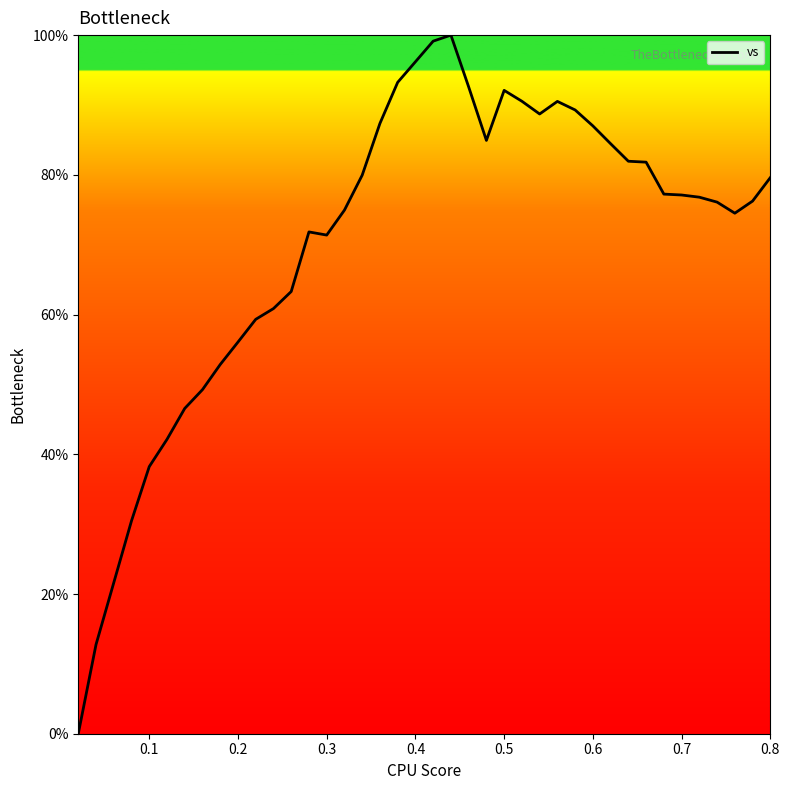

What is the maximum value shown in the chart?

100.0